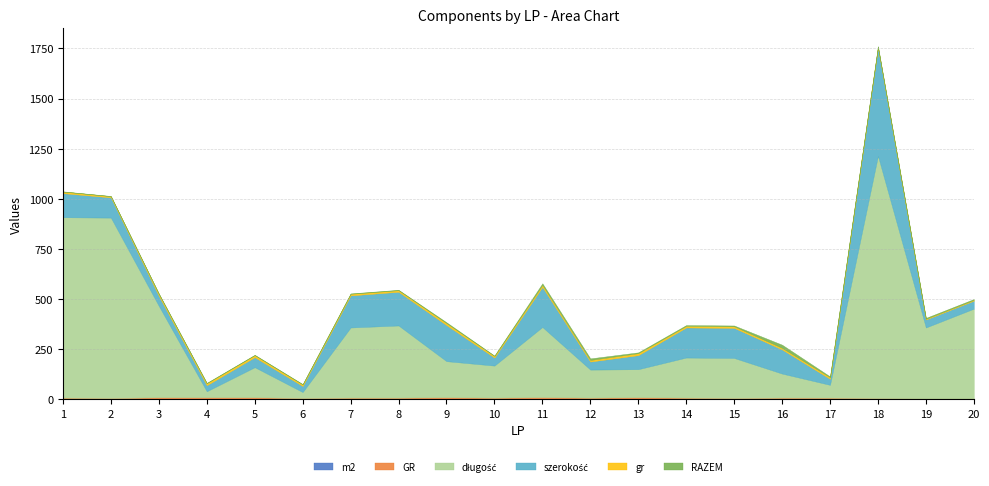

Reading left to right, what are all the values shown in this chart?

m2: 0.1	0.1	0.0	0.0	0.0	0.0	0.1	0.1	0.1	0.0	0.6	0.0	0.0	0.1	0.1	0.2	0.0	2.6	0.1	0.1
GR: 8.0	6.0	10.0	10.0	10.0	6.0	8.0	8.0	10.0	8.0	10.0	8.0	10.0	8.0	6.0	8.0	8.0	3.0	4.0	4.0
długość: 900.0	900.0	456.0	30.0	150.0	30.0	350.0	360.0	180.0	160.0	350.0	140.0	140.0	200.0	200.0	120.0	64.0	1209.0	354.0	448.0
szerokość: 120.0	101.0	50.0	30.0	50.0	30.0	160.0	168.0	180.0	40.0	200.0	40.0	70.0	150.0	150.0	120.0	30.0	540.0	40.0	40.0
gr: 8.0	6.0	10.0	10.0	10.0	8.0	8.0	8.0	10.0	8.0	10.0	8.0	10.0	8.0	8.0	8.0	8.0	3.0	4.0	4.0
RAZEM: 1.0	1.0	2.0	2.0	2.0	2.0	2.0	2.0	4.0	2.0	8.0	8.0	4.0	4.0	4.0	16.0	4.0	4.0	4.0	4.0